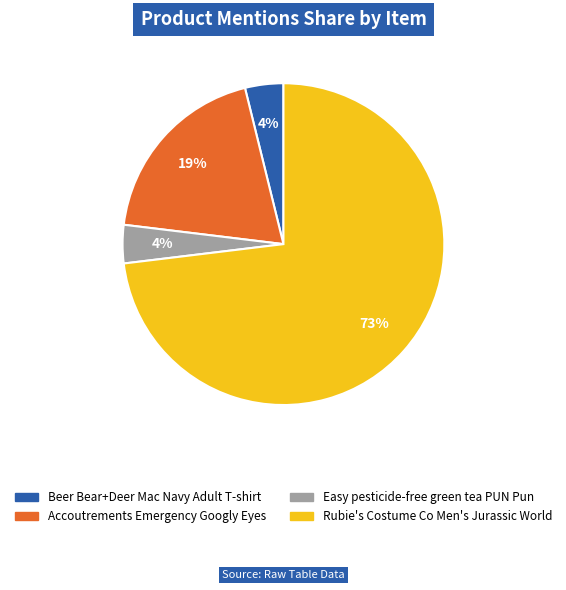

Do Rubie's Costume Co Men's Jurassic World and Easy pesticide-free green tea PUN Pun together represent more than half of the pie?

Yes